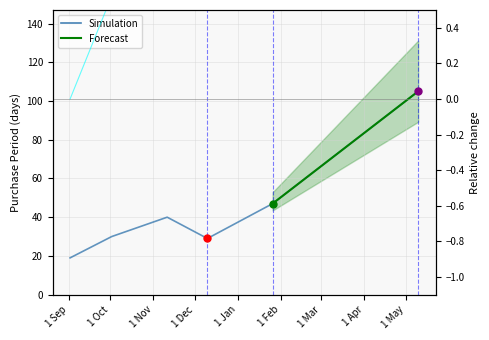

Which category has the lowest value across all series?

2015-09-02